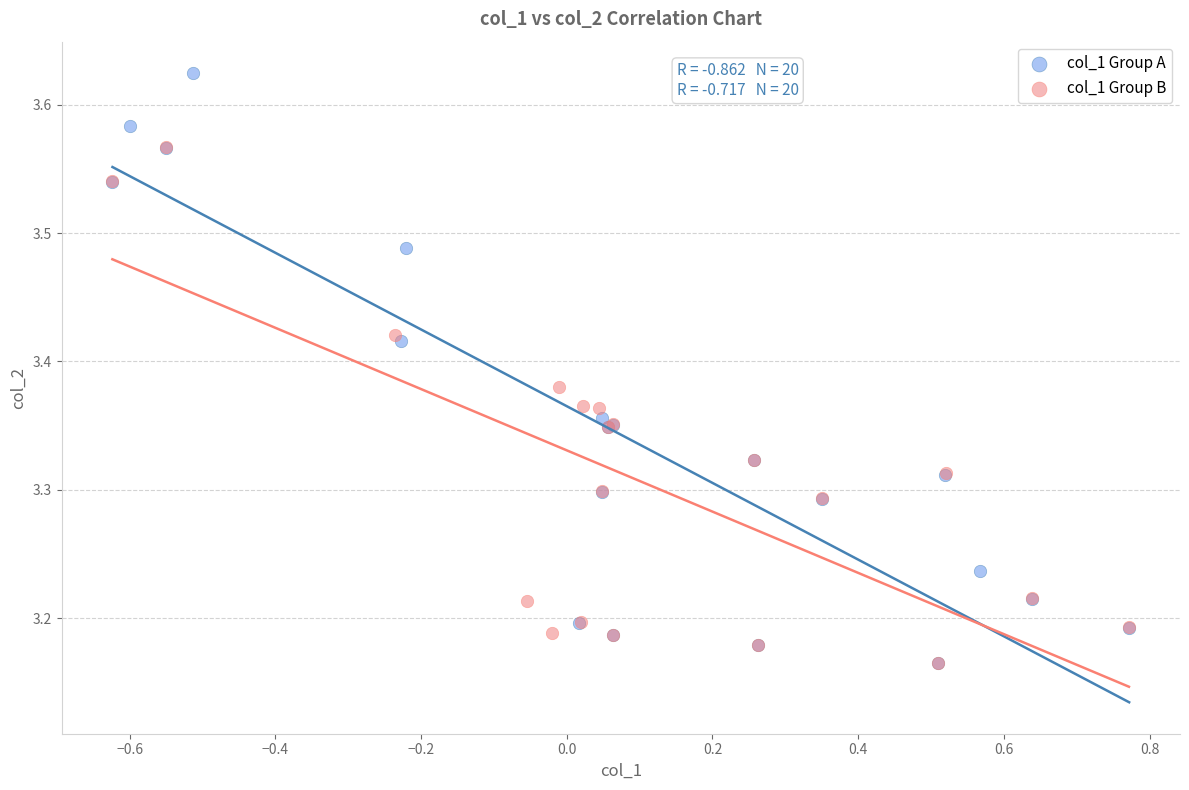

Which series has the largest Y range (max minus min)?

col_1 Group A